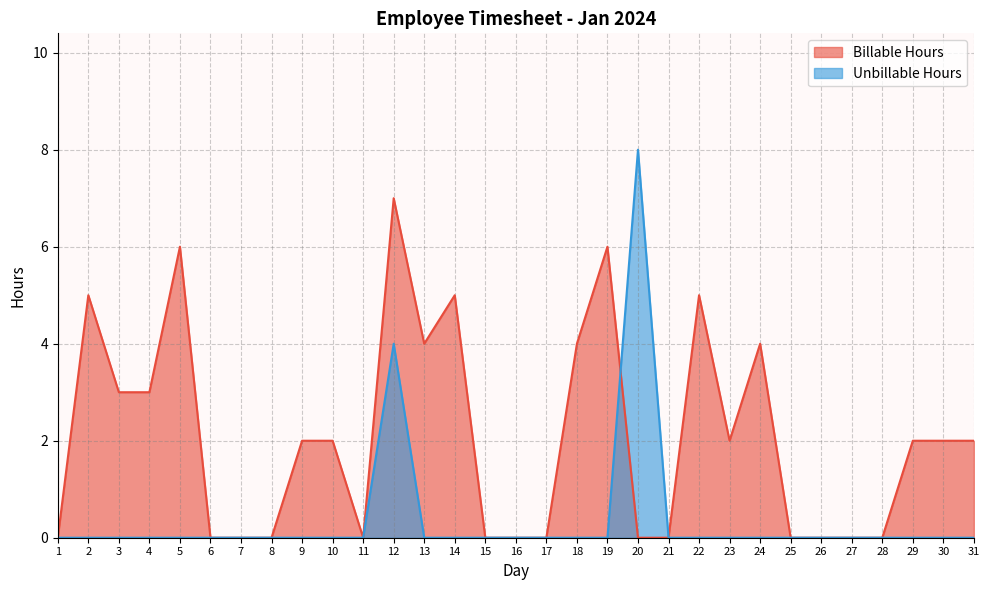

Count the Unbillable Hours values in the range 0 to 1.

29